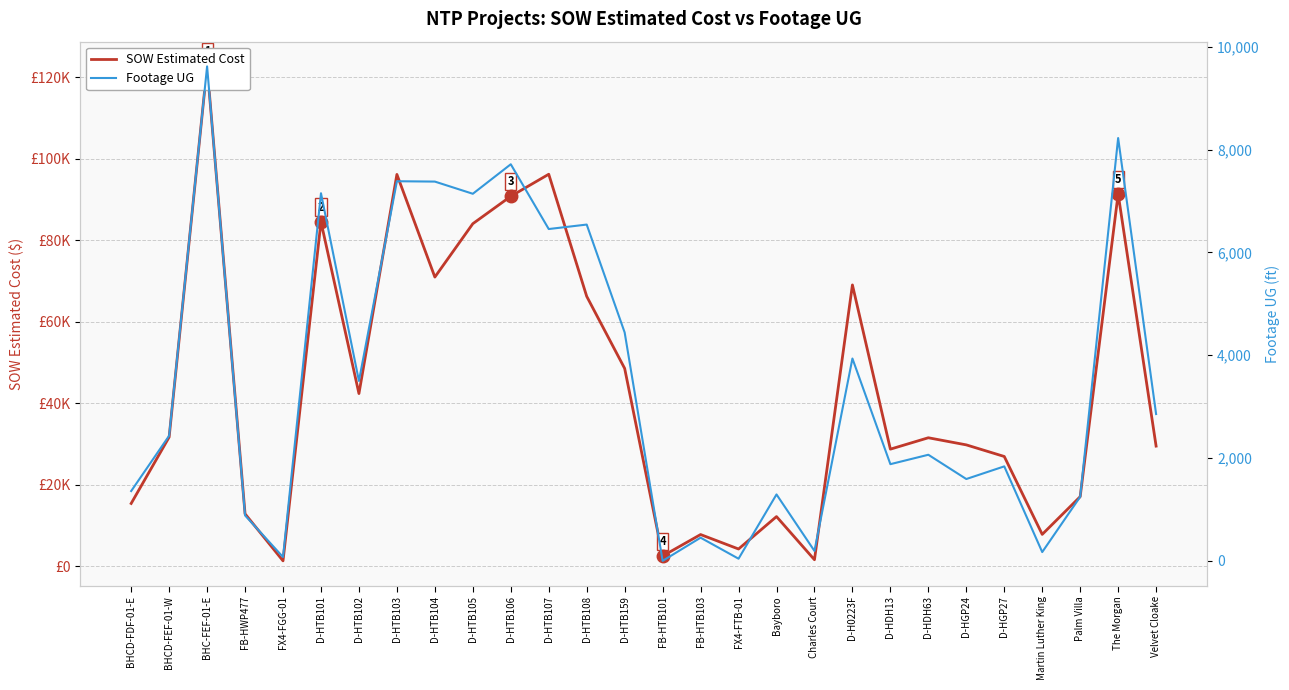

What is the highest value of the Footage UG series?

9619.0